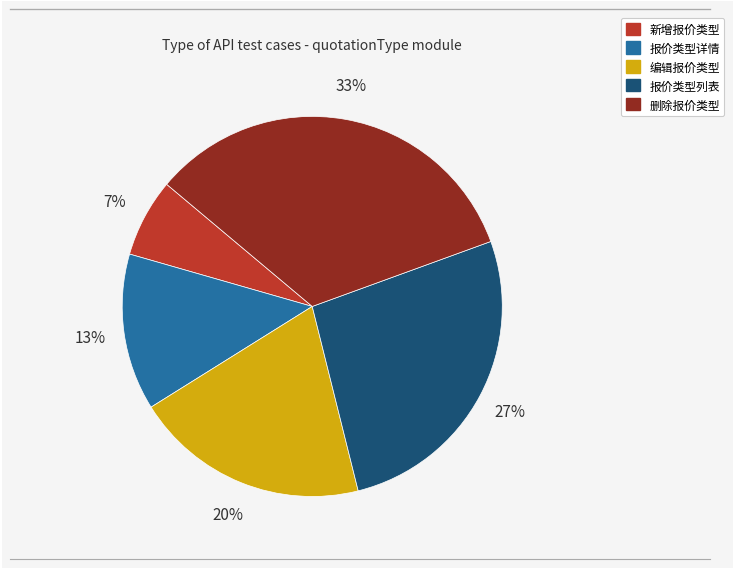

What is the largest slice in the pie chart?

删除报价类型